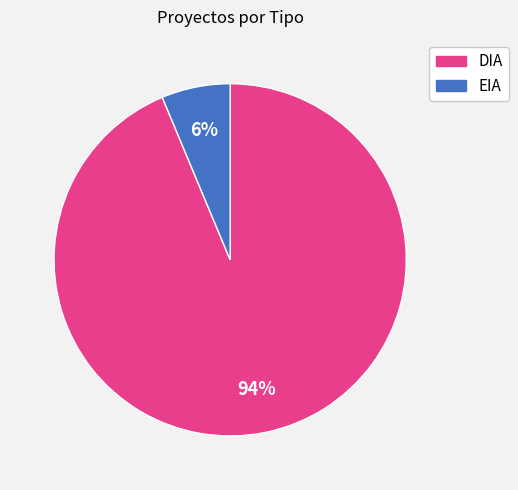

Which has a higher value, EIA or DIA?

DIA